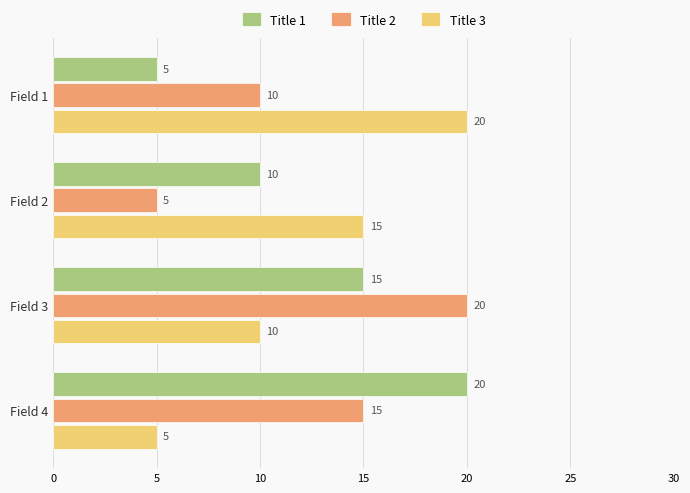

The Title 1 series shows 16 at Field 2. True or false?

False